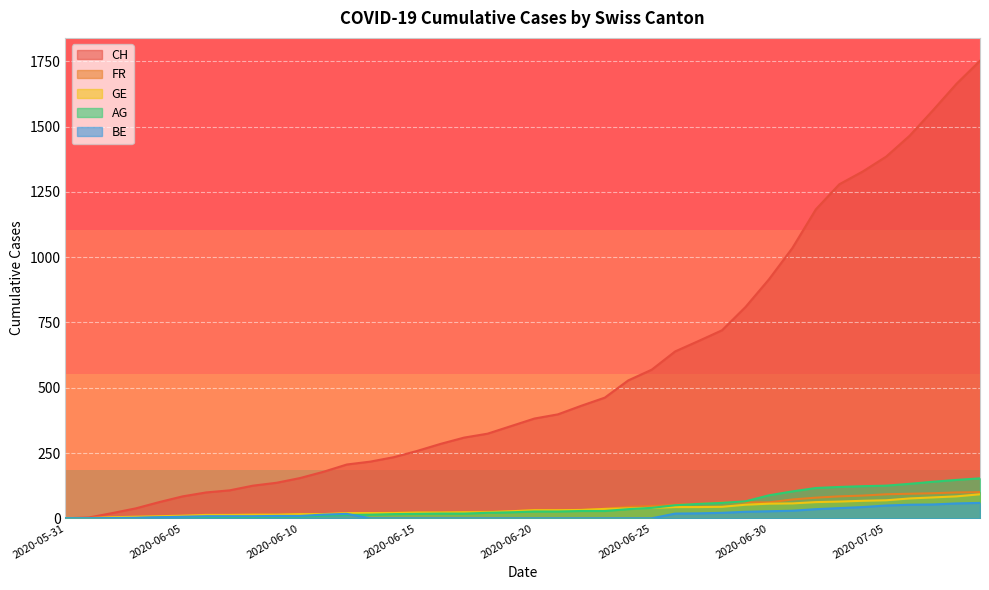

Reading right to left, extract all data points from this chart.

CH: 1752	1664	1563	1465	1385	1328	1279	1183	1035	915	809	720	679	639	569	528	462	431	398	382	353	324	309	285	258	234	217	206	178	154	136	125	107	99	84	62	38	20	3	0
FR: 100	99	96	94	92	87	84	79	72	61	61	61	56	52	47	44	36	32	32	32	27	26	24	23	22	22	20	16	16	15	13	13	9	7	7	5	3	2	0	0
GE: 92	84	80	76	69	67	64	62	57	56	52	44	43	43	40	38	36	32	31	31	27	23	23	22	22	20	20	20	16	16	14	14	13	13	10	8	6	4	1	0
AG: 153	147	140	132	125	123	120	116	103	88	65	59	55	50	40	35	28	28	26	26	23	21	18	18	17	16	14	13	10	7	7	5	5	5	3	3	1	0	0	0
BE: 59	57	53	52	49	43	39	35	29	27	25	21	19	18	0	0	0	0	0	0	0	0	0	0	0	0	0	17	14	9	9	8	8	8	6	4	2	1	0	0